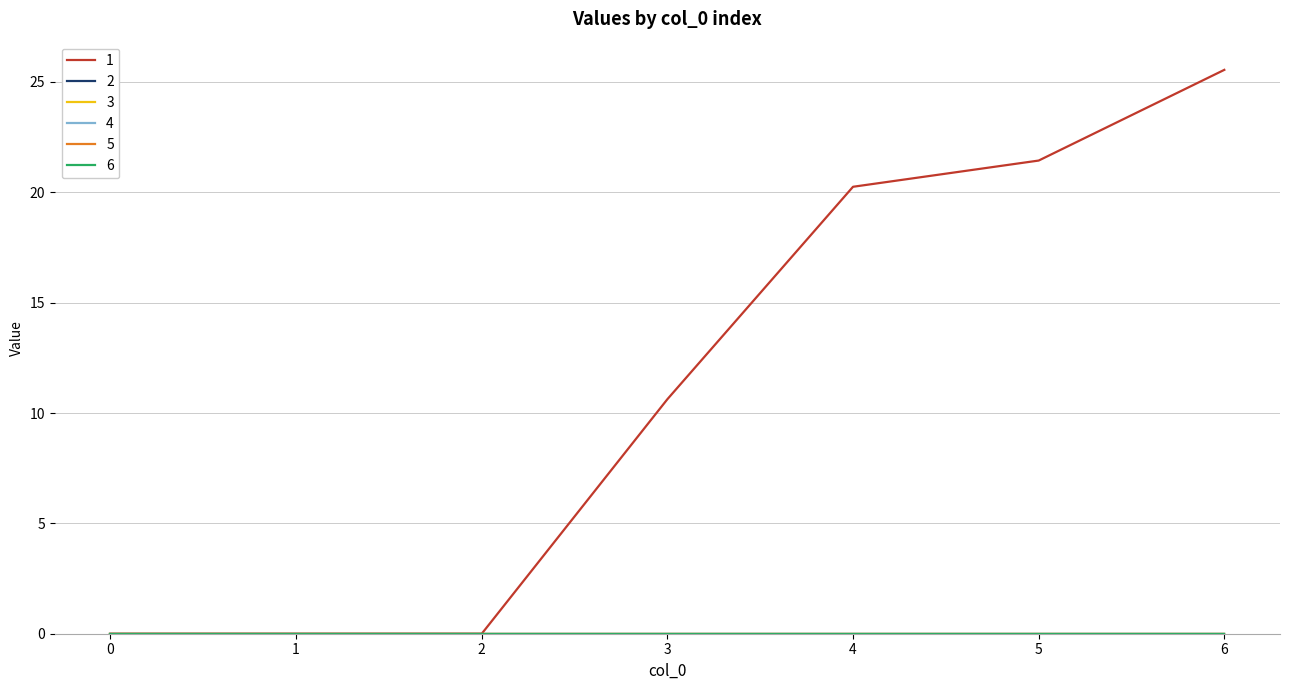

At how many categories does at least one series exceed 25?

1